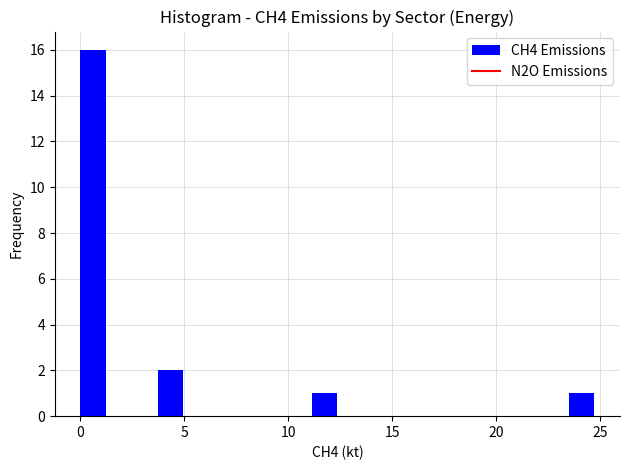

Around what value on the x-axis is the tallest bar? Give the approximate position of its centre, as read against the axis.

0.5